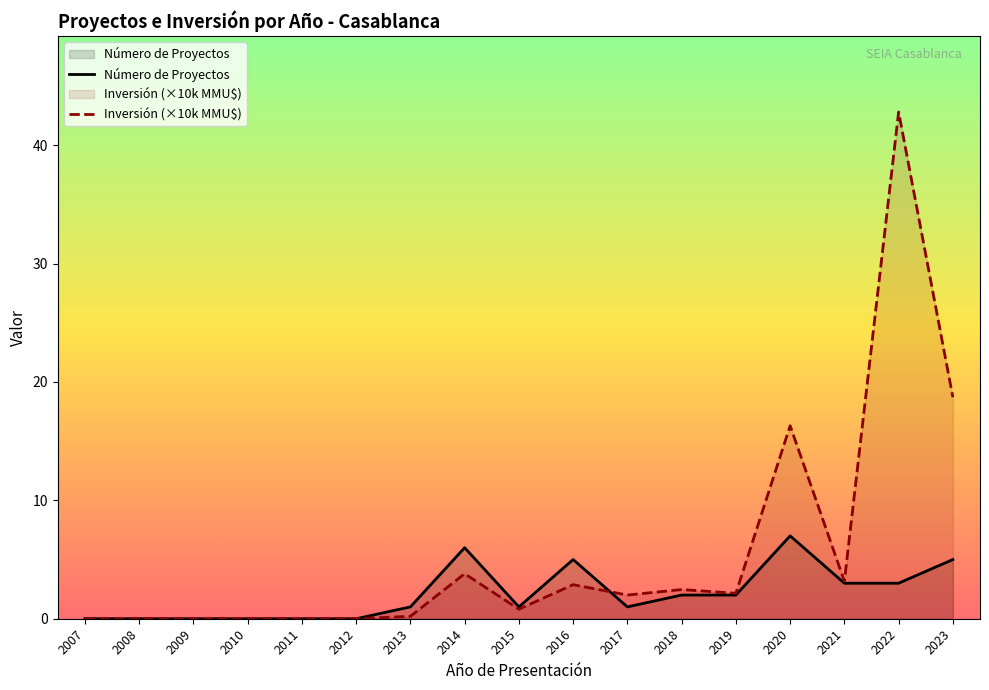

At which category is the sum across all series the highest?

2022